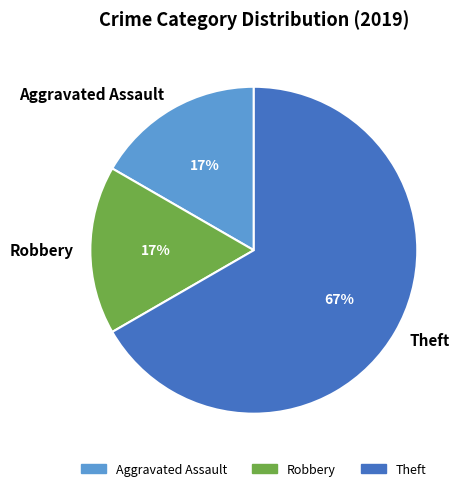

How many segments does this pie chart have?

3